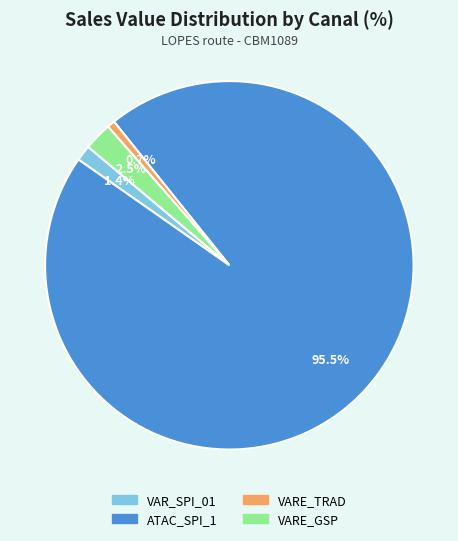

To the nearest percent, what is the average slice percentage?

25%